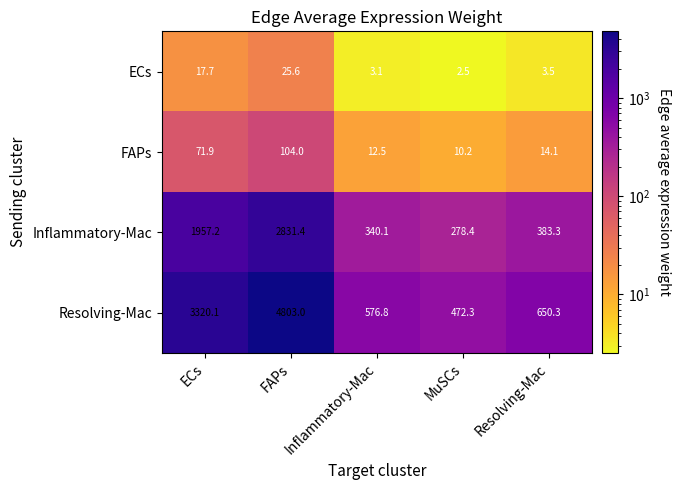

What is the total value across all series at Resolving-Mac?

1051.2